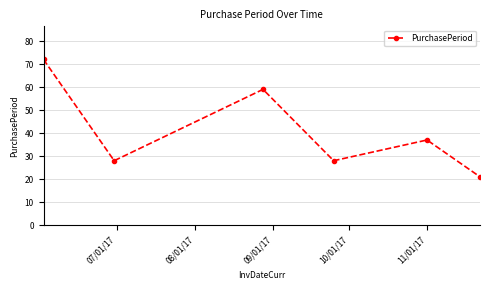

What is the difference between the maximum and minimum values?

51